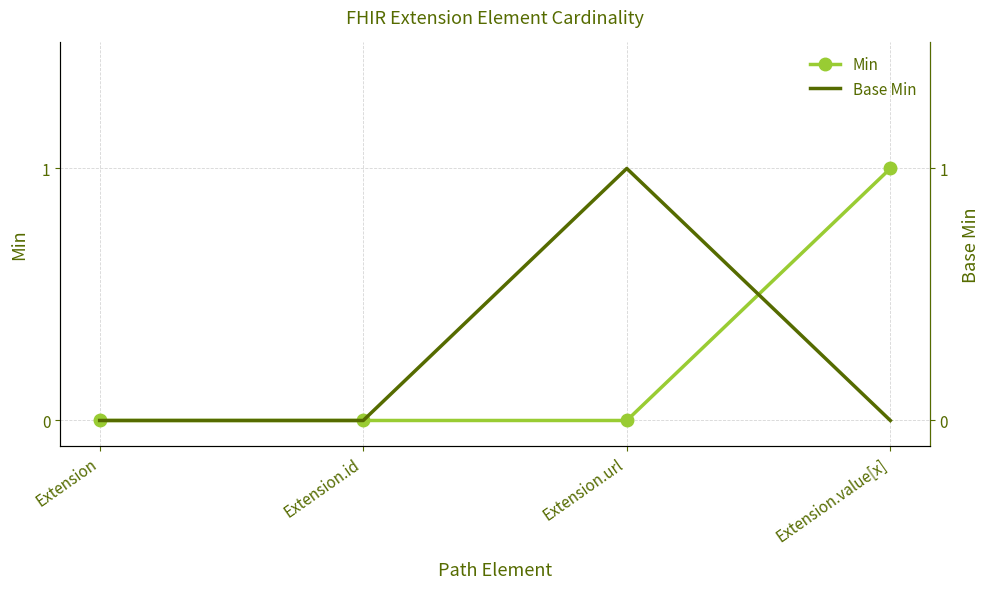

At which label is Min closest to 0?

Extension